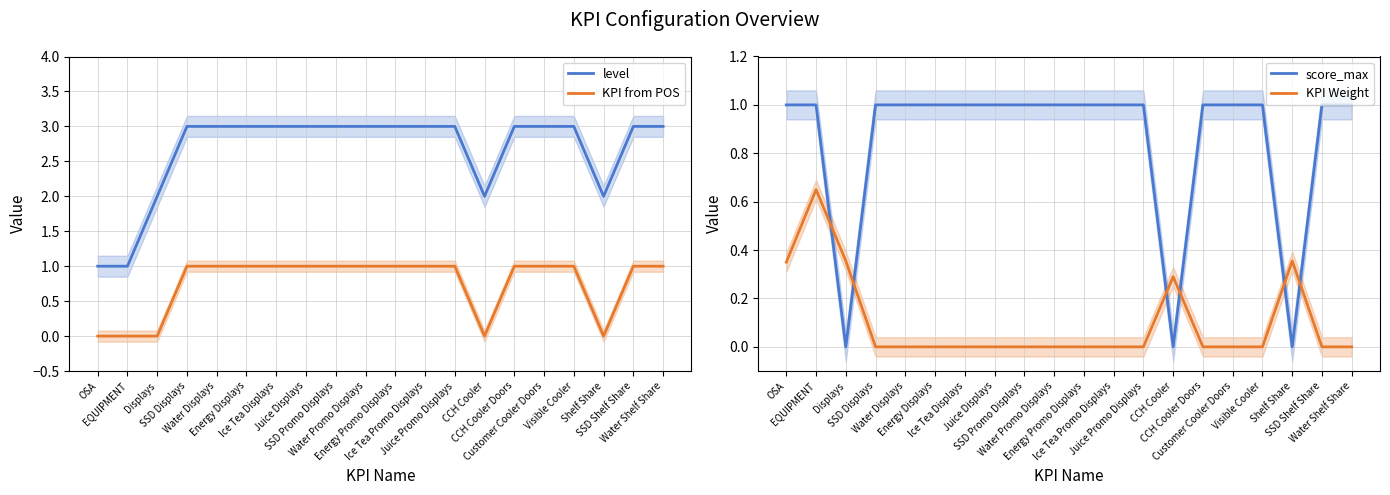

True or false: score_max and level intersect in this chart.

False